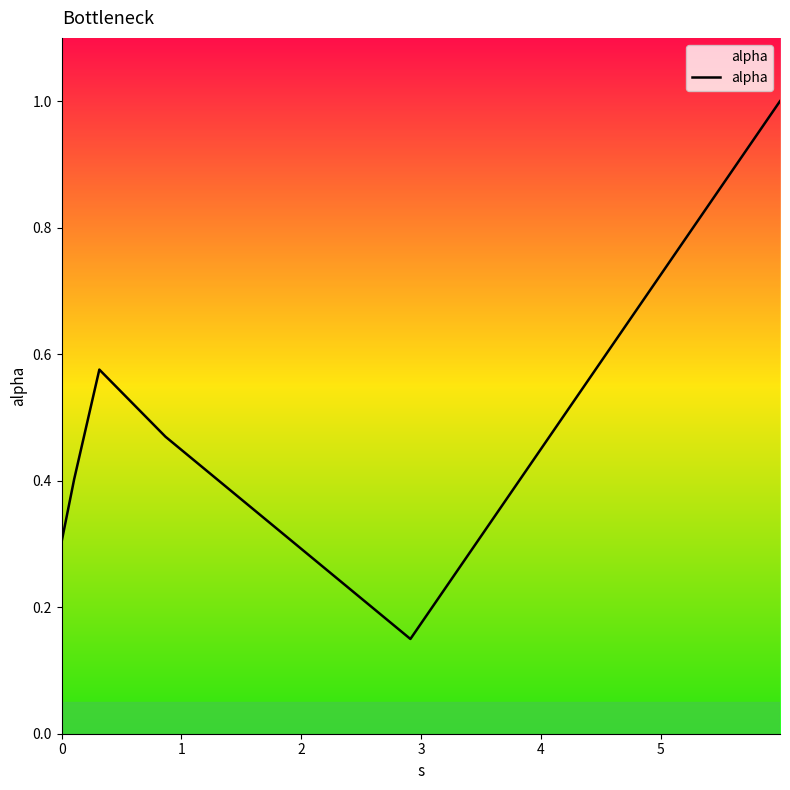

What is the sum of all values?

2.9